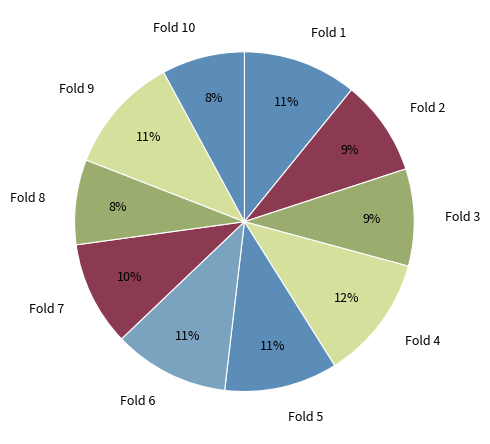

Do Fold 2 and Fold 1 together represent more than half of the pie?

No